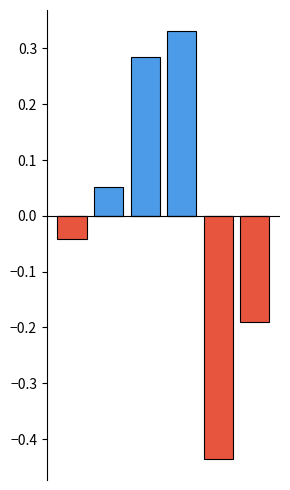

Rank the categories by below mean value from lowest to highest.

4, 5, 0, 1, 2, 3